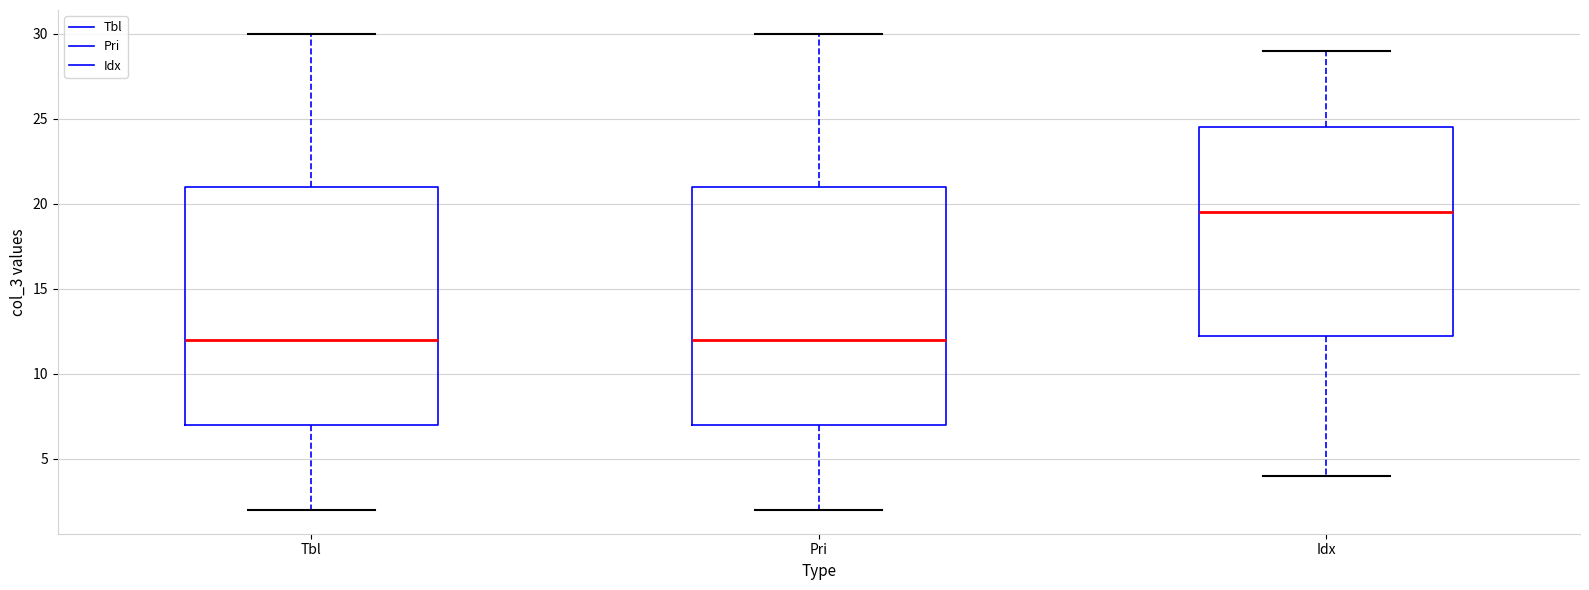

Reading left to right, read every box against the y-axis: the position of its median line, the range the box covers, and the ends of its whiskers. The values are not printed on the chart, so give them approximately, as read against the axis.

Tbl: median 12.0, box 7.0 to 21.0, whiskers 2.0 to 30.0
Pri: median 12.0, box 7.0 to 21.0, whiskers 2.0 to 30.0
Idx: median 19.5, box 12.5 to 24.5, whiskers 4.0 to 29.0